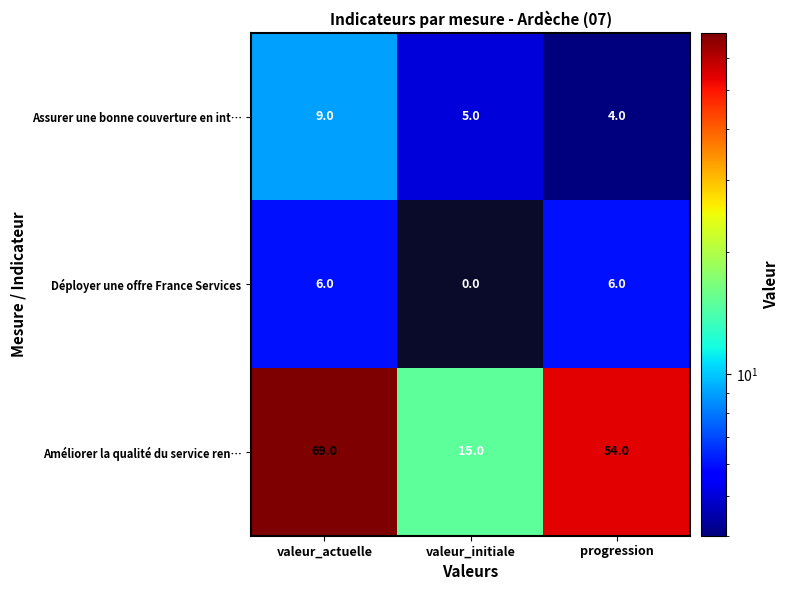

What is the difference between the highest and lowest values at progression?

50